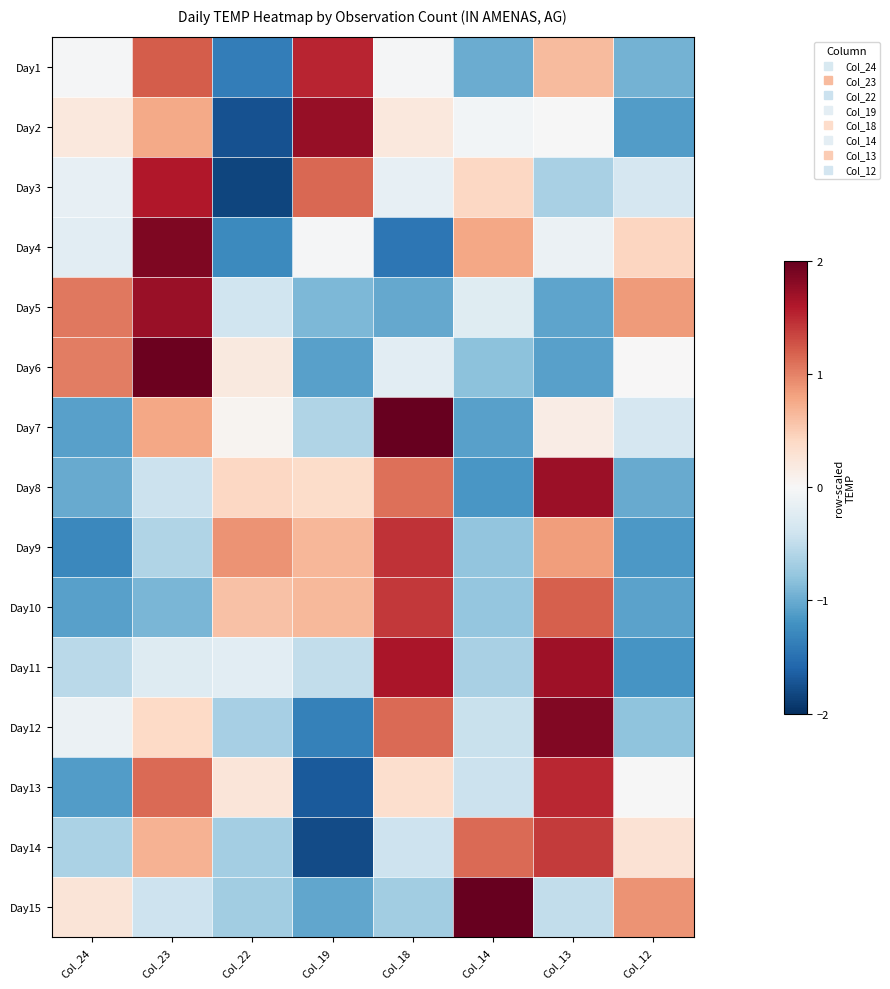

Which label corresponds to the largest value in the chart?

Col_14